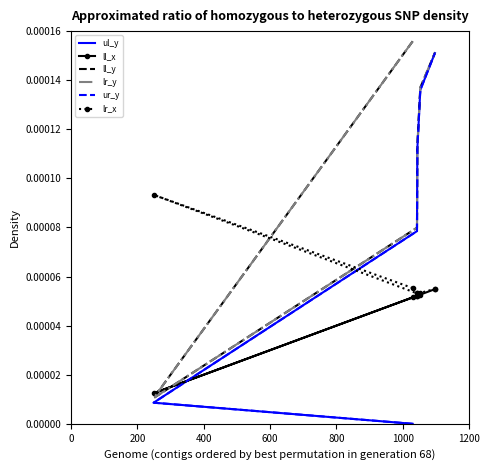

How many times do ll_x and ll_y cross each other?

2